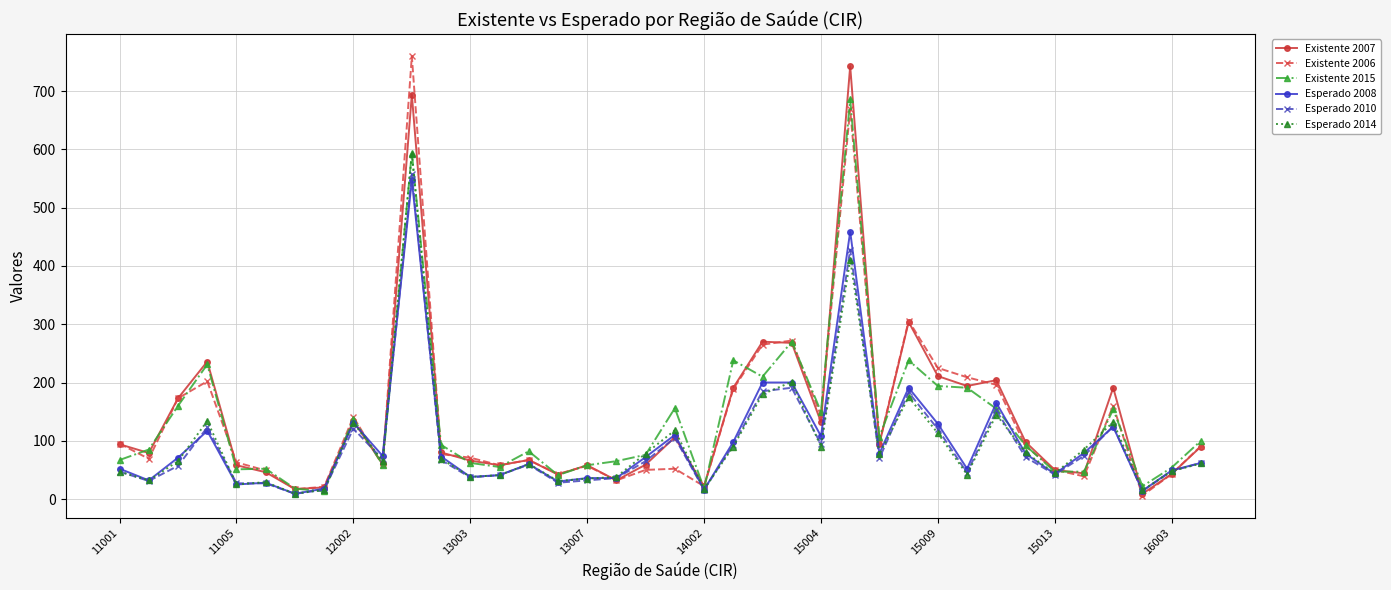

What is the maximum value shown in the chart?

760